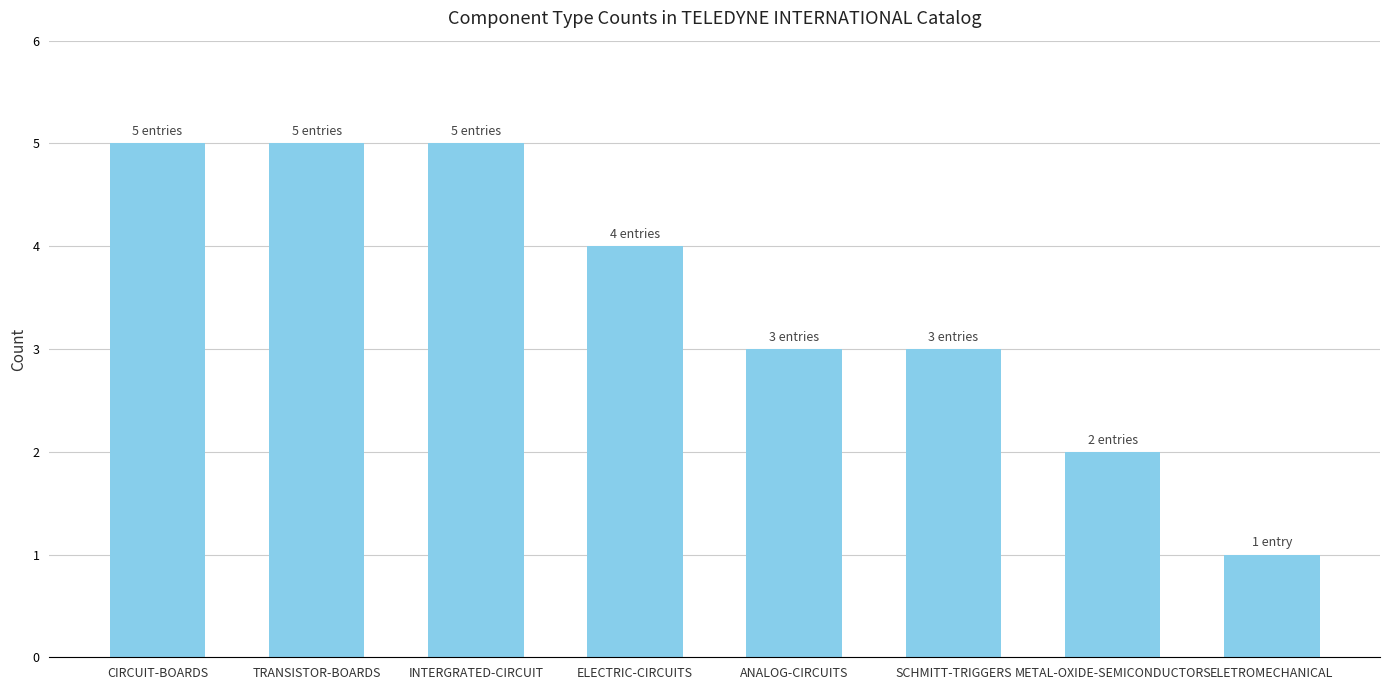

What is the value of the 6th bar from the left?

3